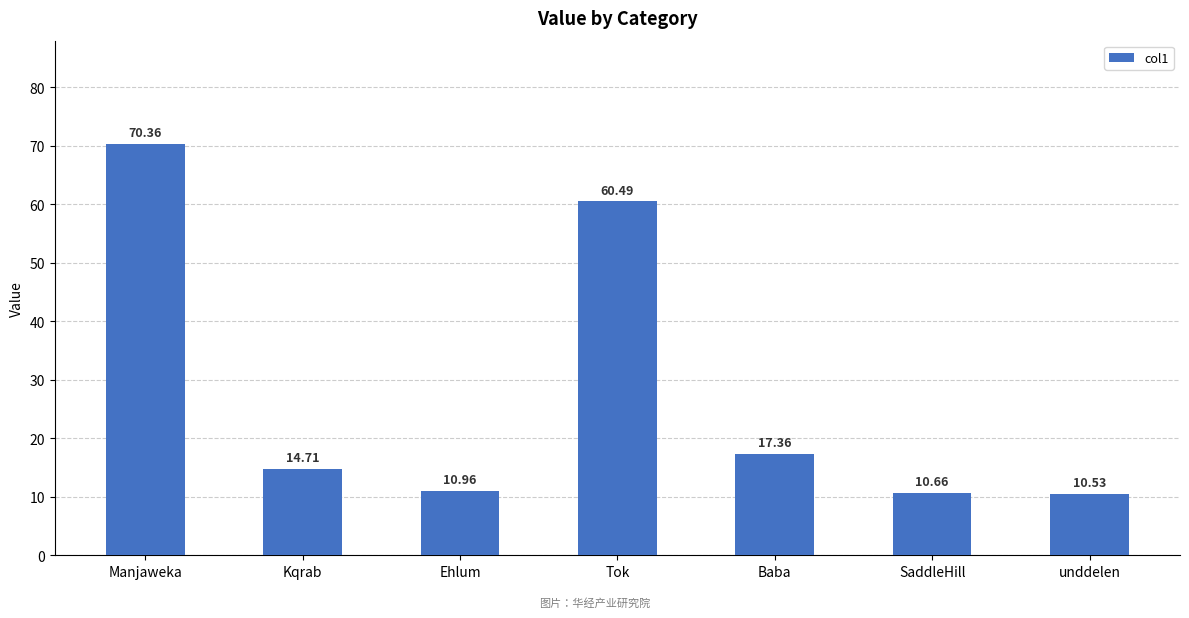

What is the minimum value shown in the chart?

10.5